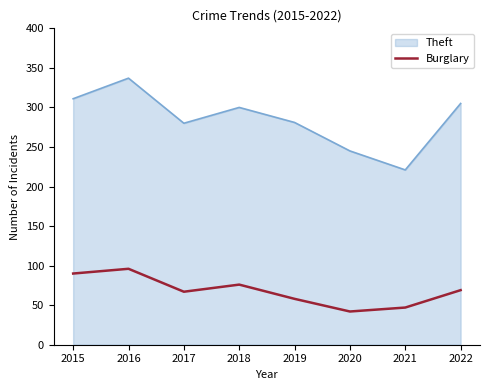

The value at 2015 is 61. True or false?

False